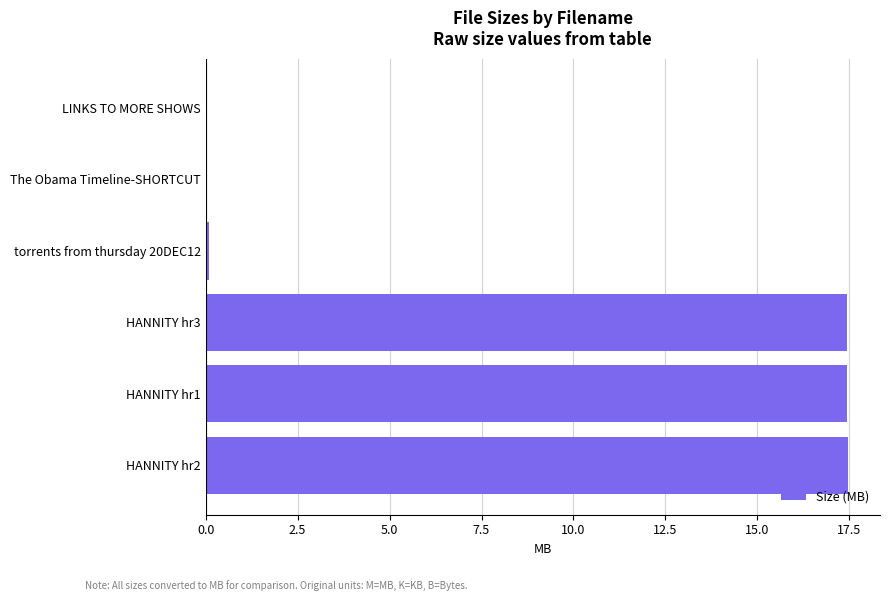

What is the sum of all values?

52.4